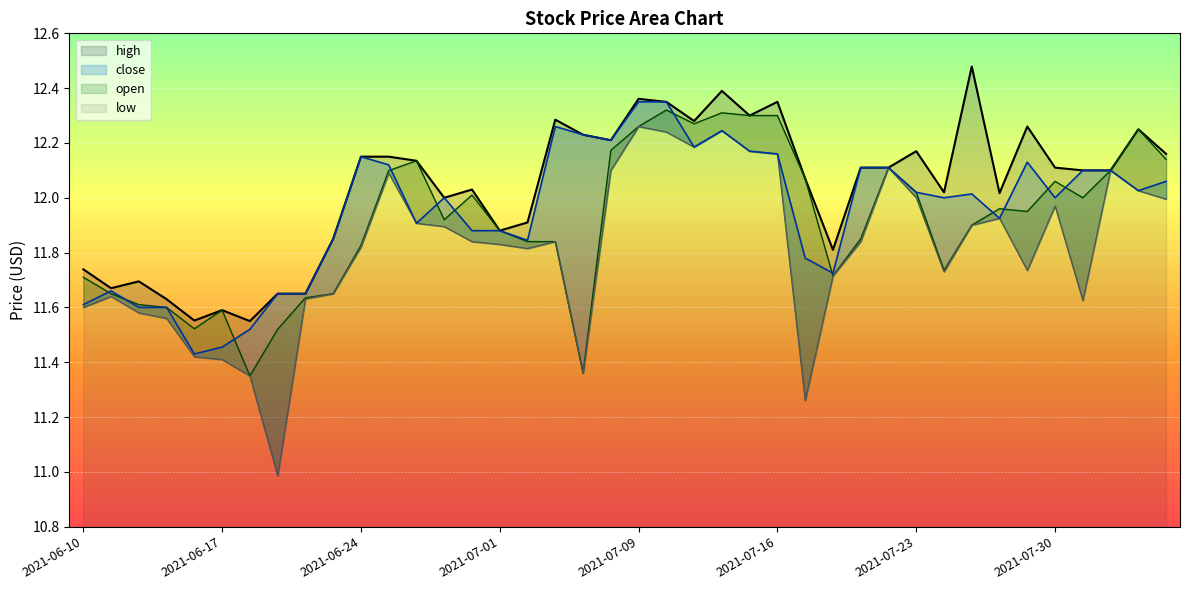

What is the label of the 33rd point from the right?

2021-06-21